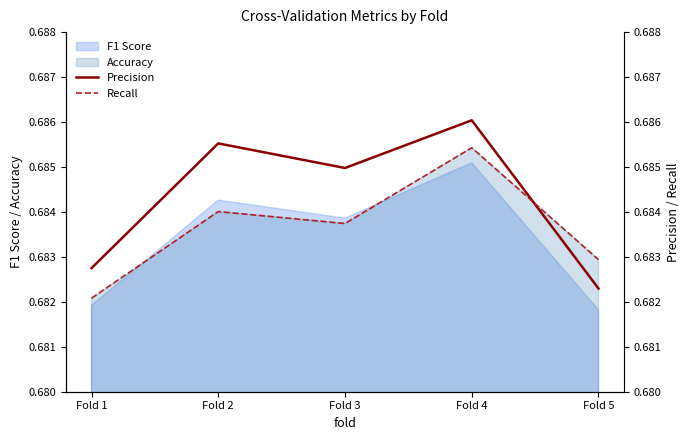

In Recall, how many points are lower than both neighbors (excluding endpoints)?

1